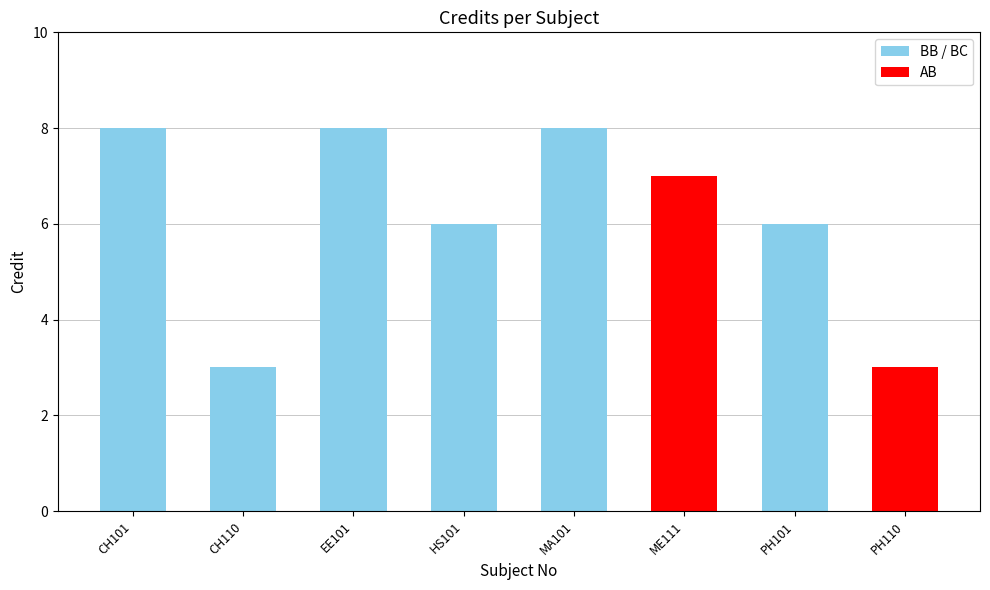

Approximately how many times larger is the value at MA101 compared to PH101?

1.3